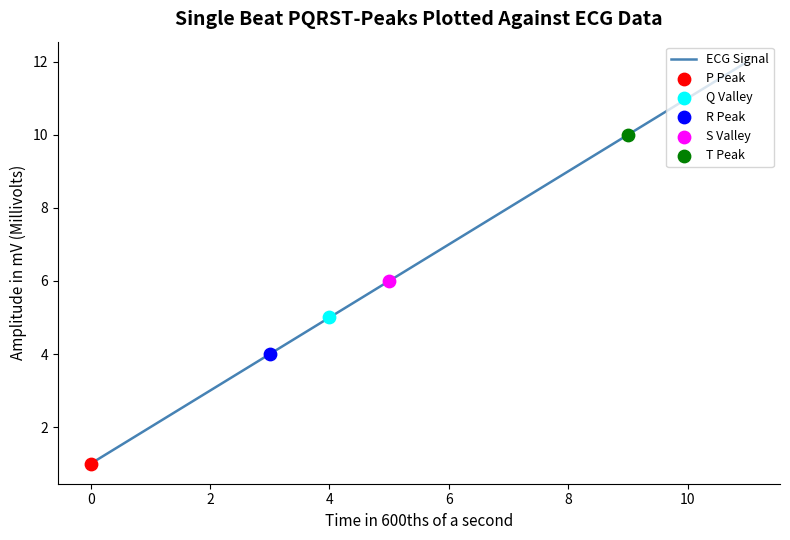

What is the maximum value shown in the chart?

12